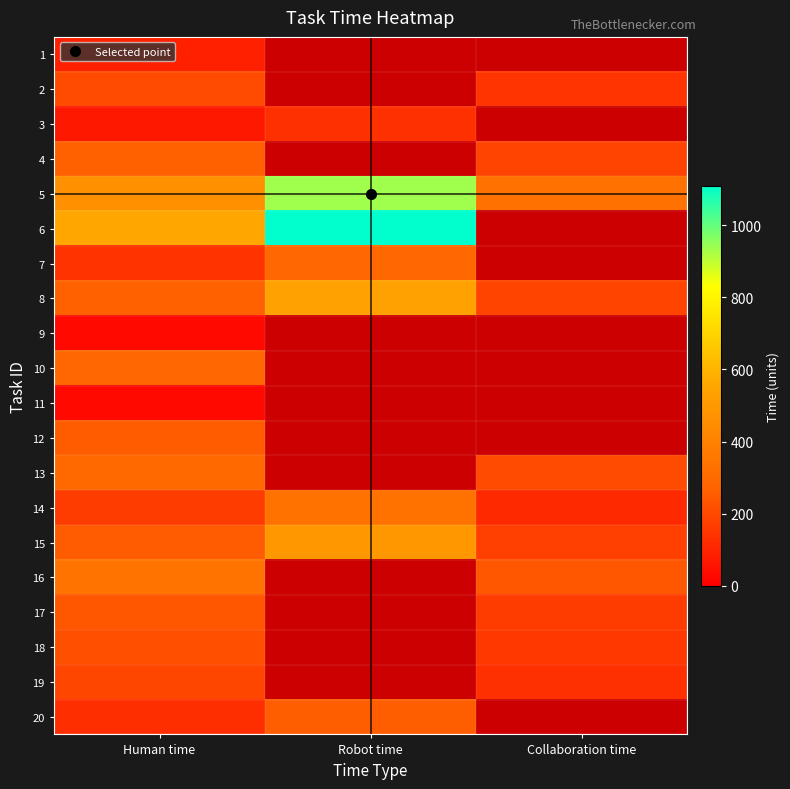

At which label does 18 reach its peak?

Human time